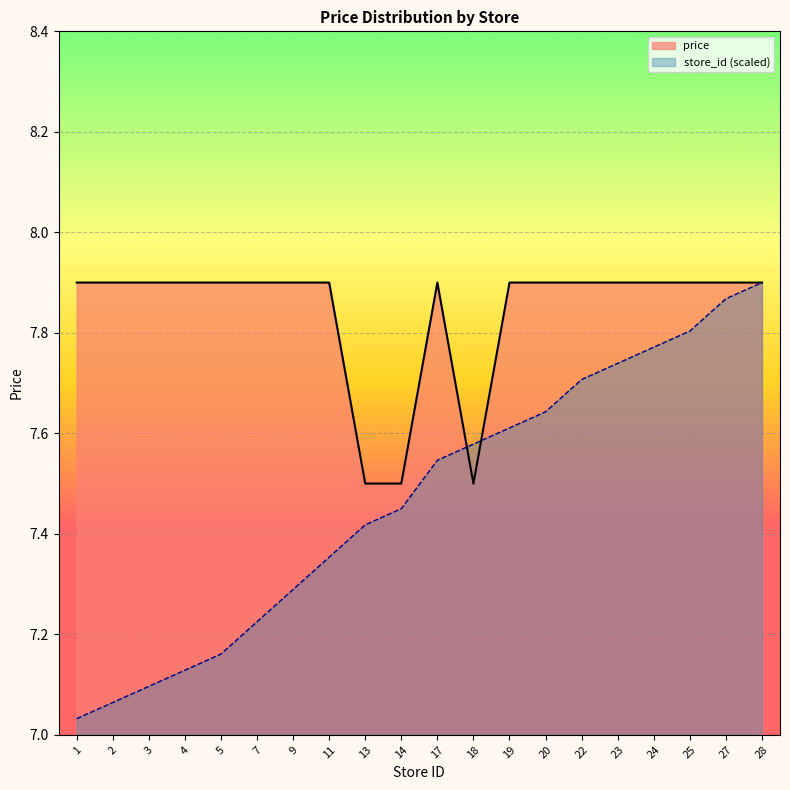

At which category is the sum across all series the highest?

28